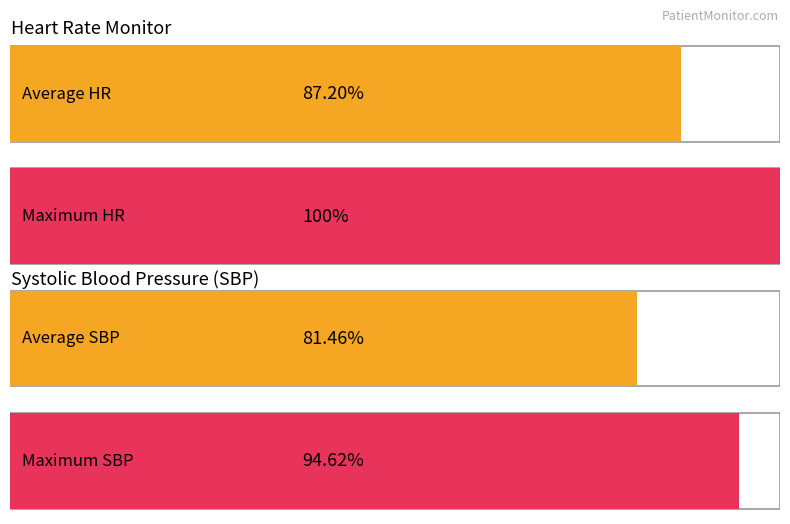

The value of SBP at 20 is 175.4. True or false?

False